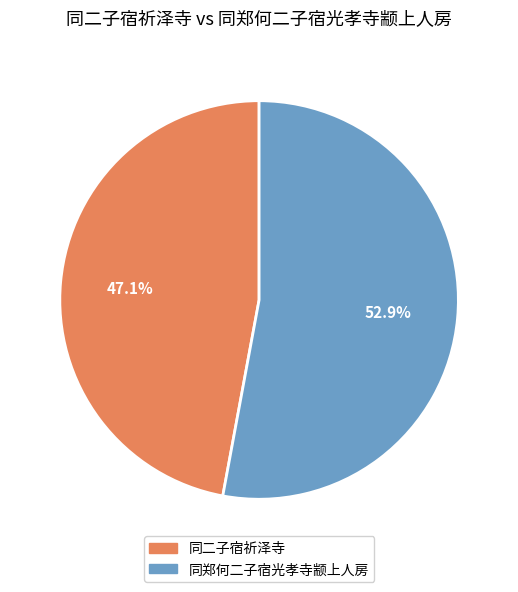

Is there a majority slice in this chart?

Yes